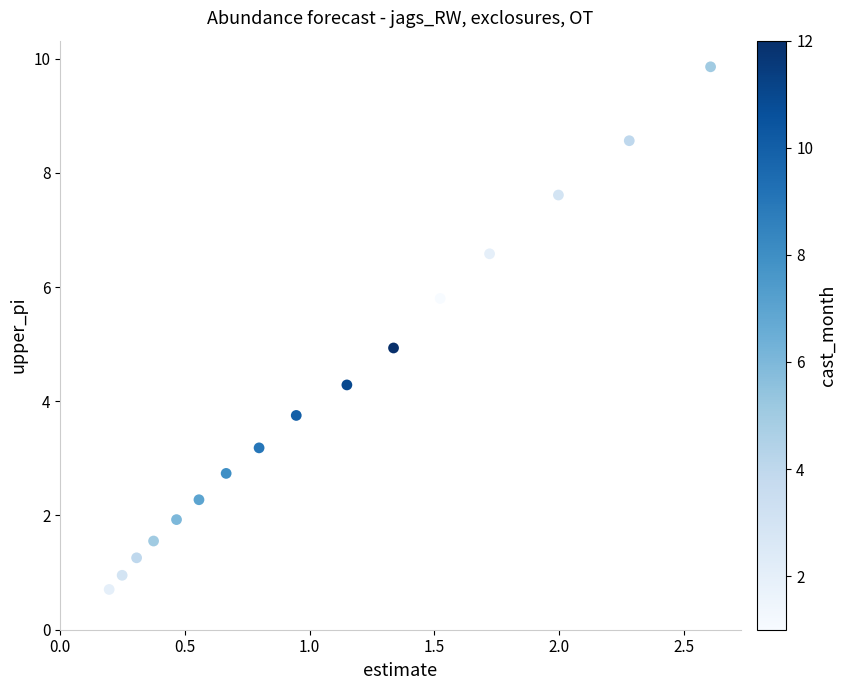

What is the range of Y values (max minus min)?

9.2